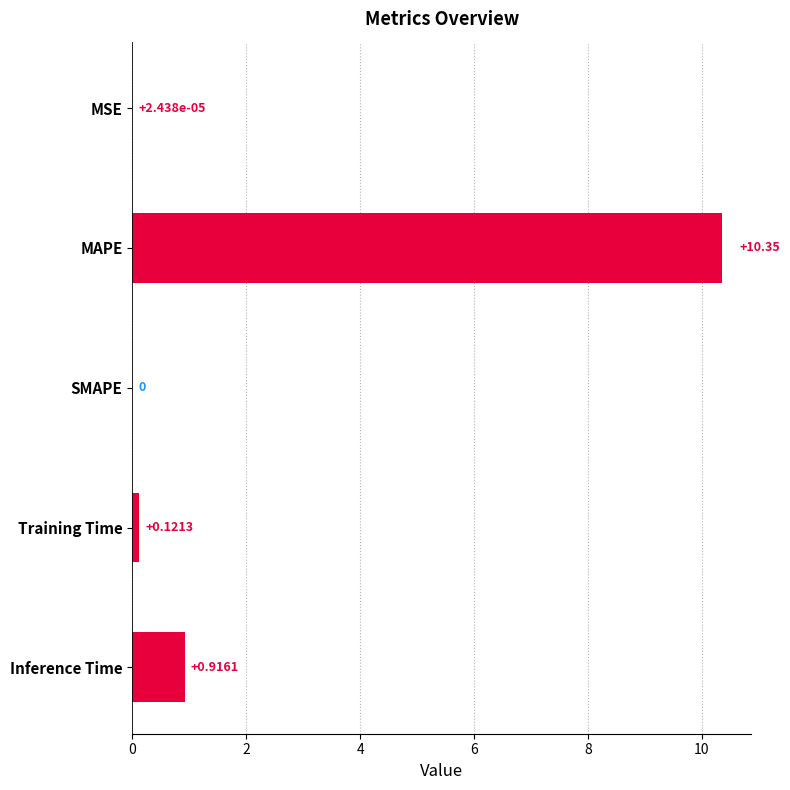

What is the sum of the values at MAPE and SMAPE?

10.3